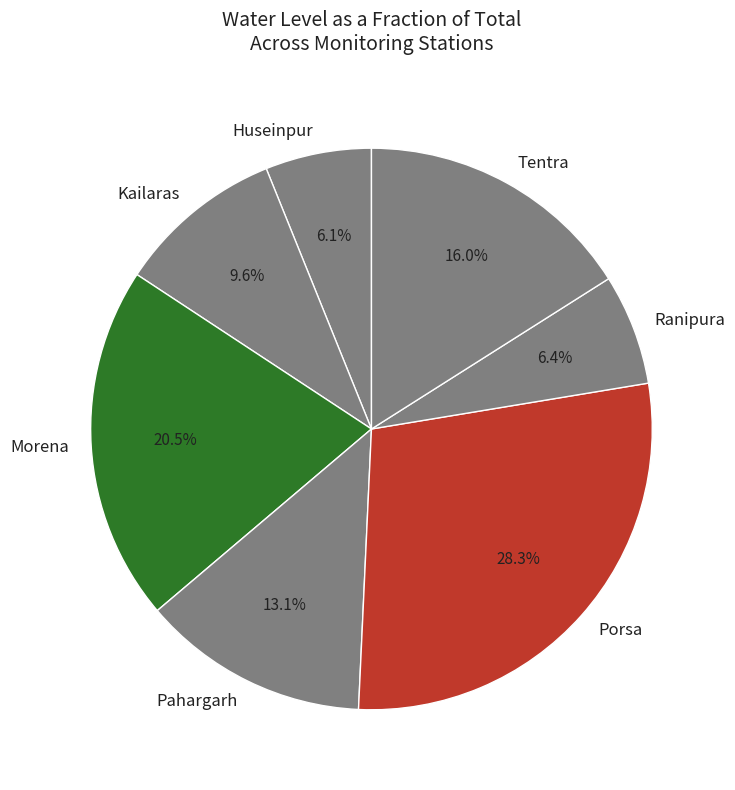

To the nearest percent, what is the average slice percentage?

14%